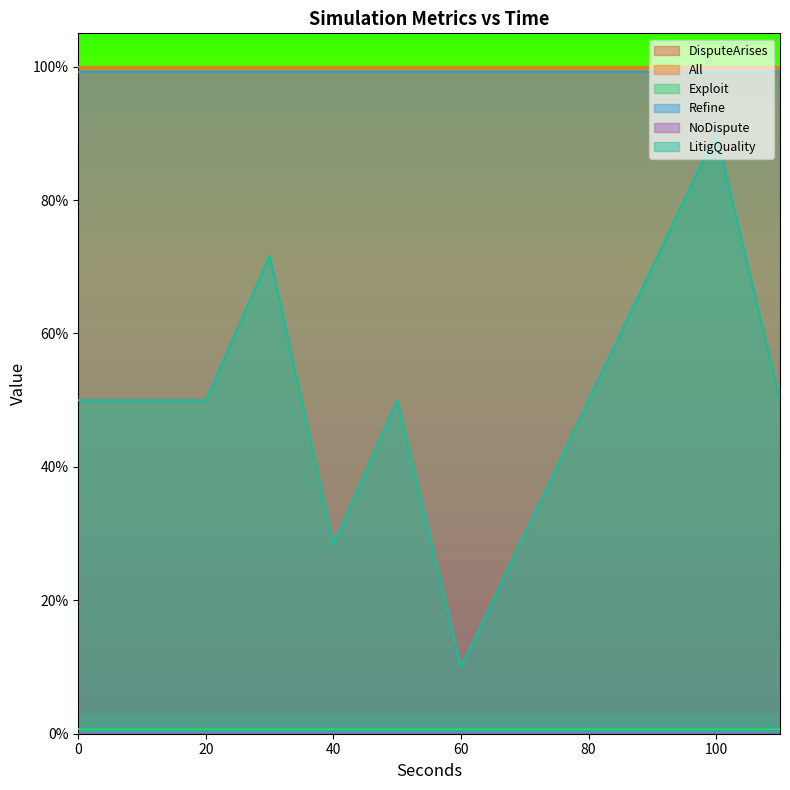

True or false: Refine and All cross at least once.

False